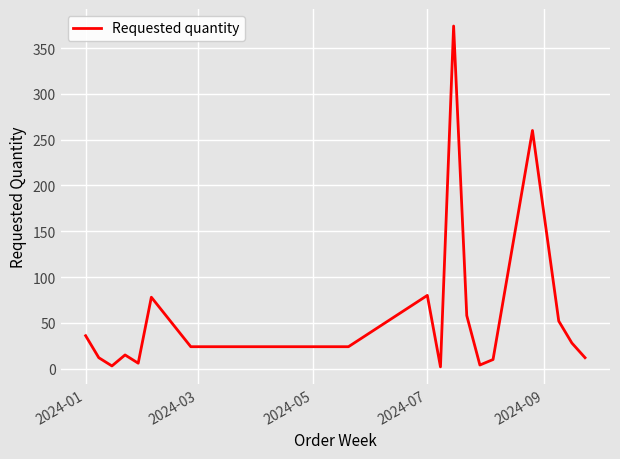

What is the value of the 8th point from the left?

24